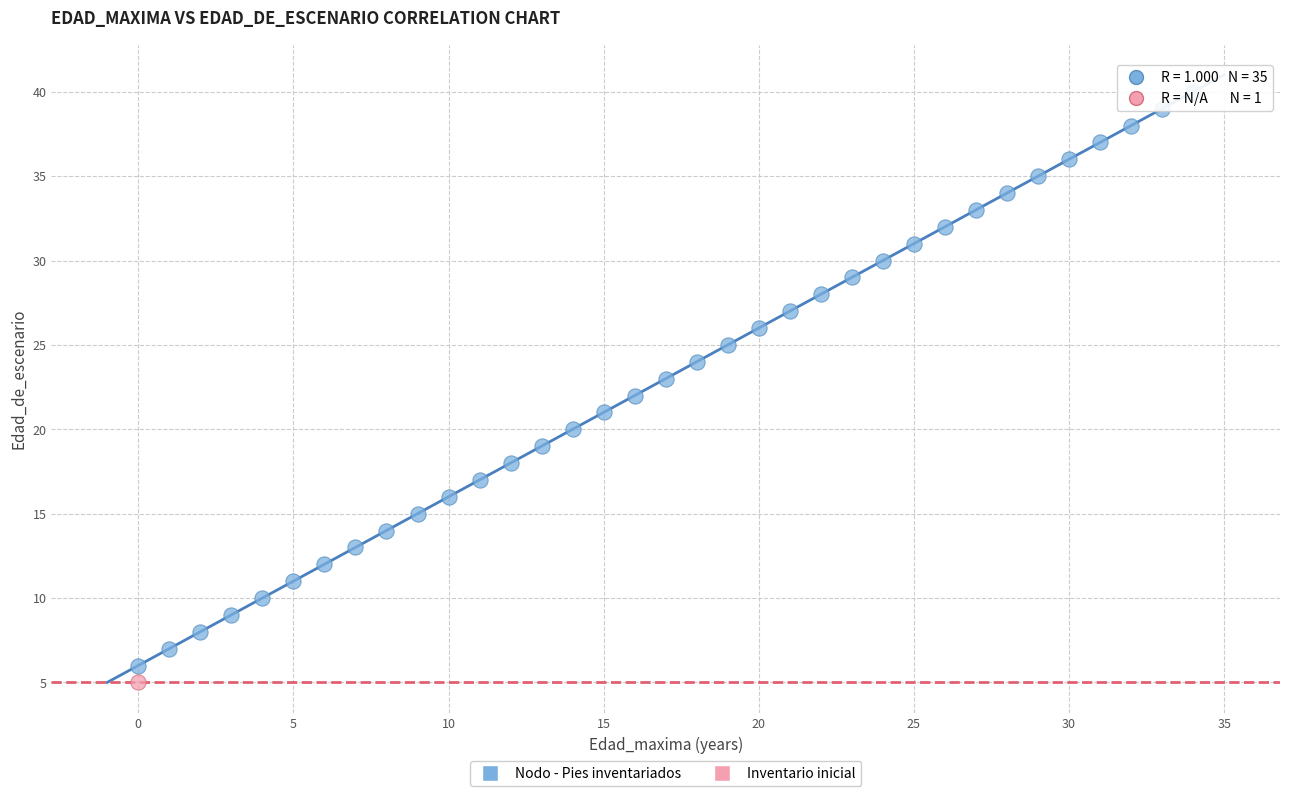

What are all the series names shown in the legend?

Nodo - Pies inventariados, Inventario inicial